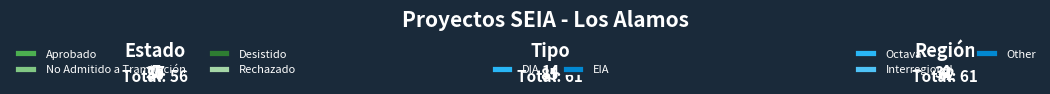

What is the change in value from Desistido to DIA?

+42